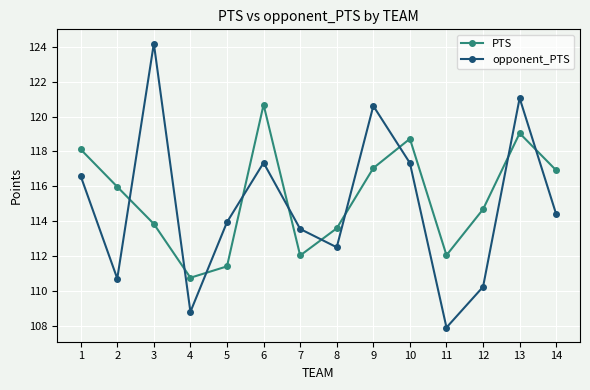

How many series are shown in this chart?

2